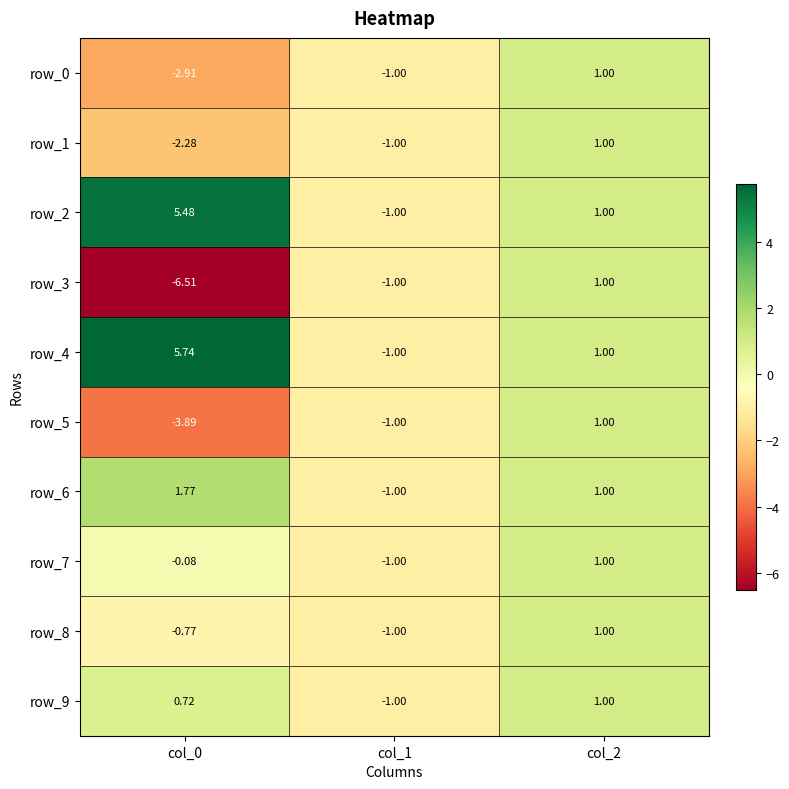

How many values in the row_3 series exceed -1?

1